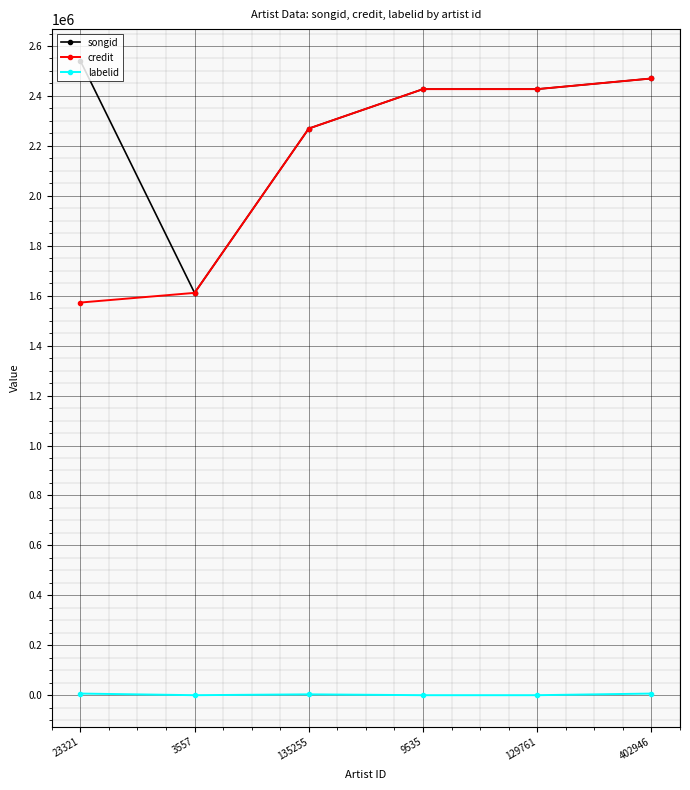

How many values in the songid series are below 2427359?

2